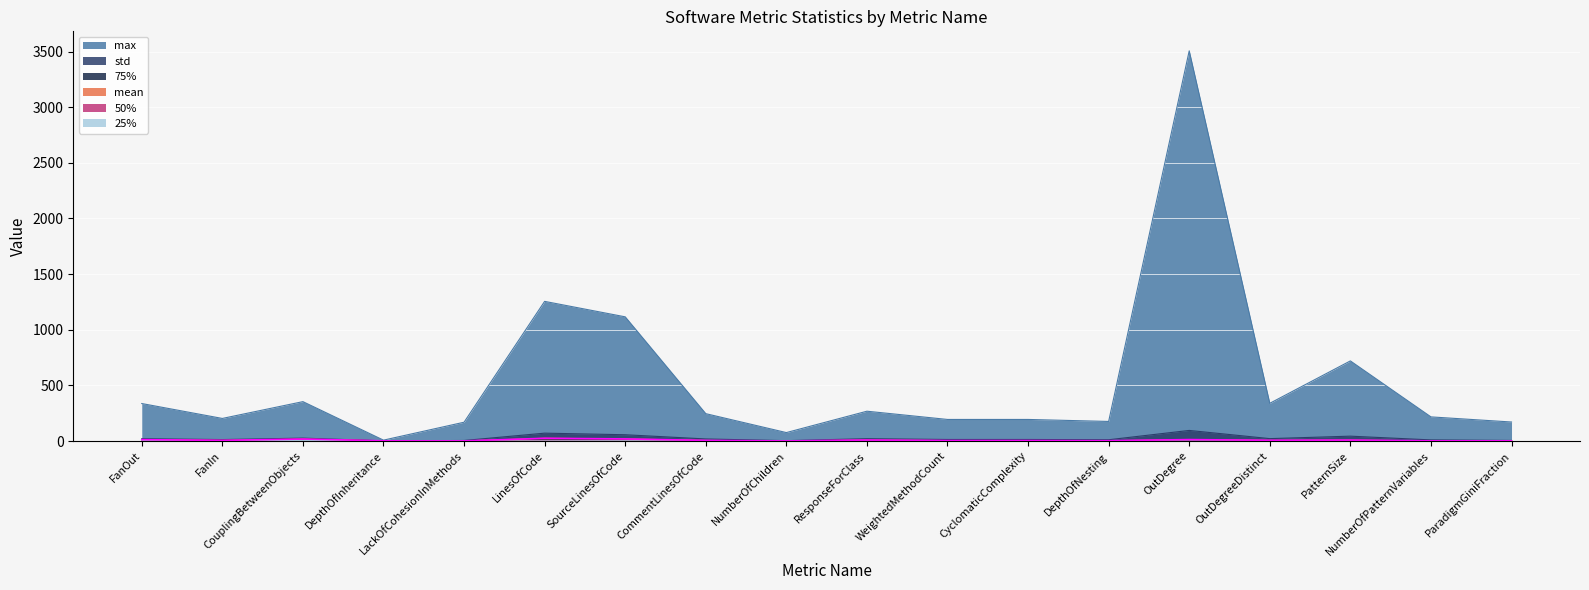

True or false: 75% and max cross at least once.

False